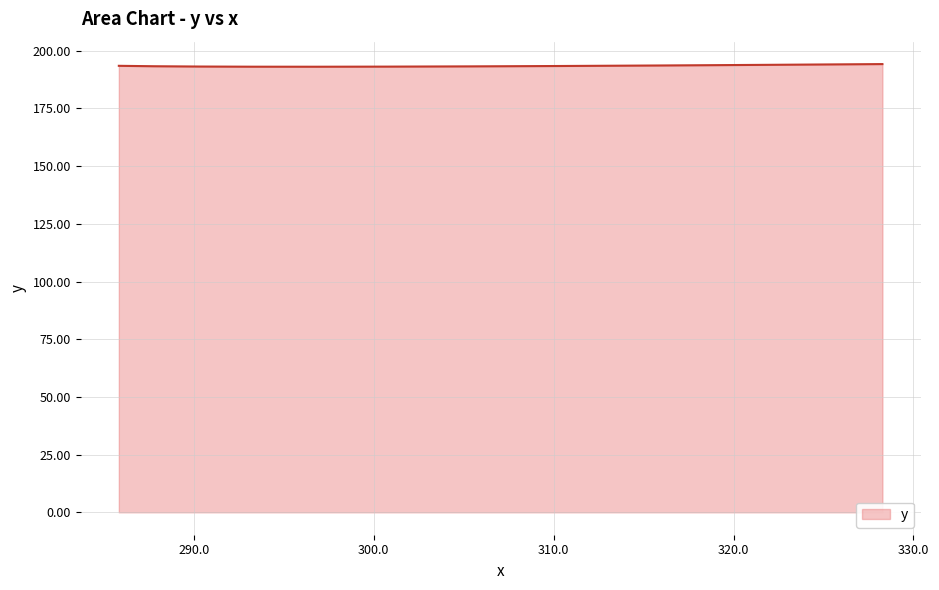

What is the maximum value shown in the chart?

194.2